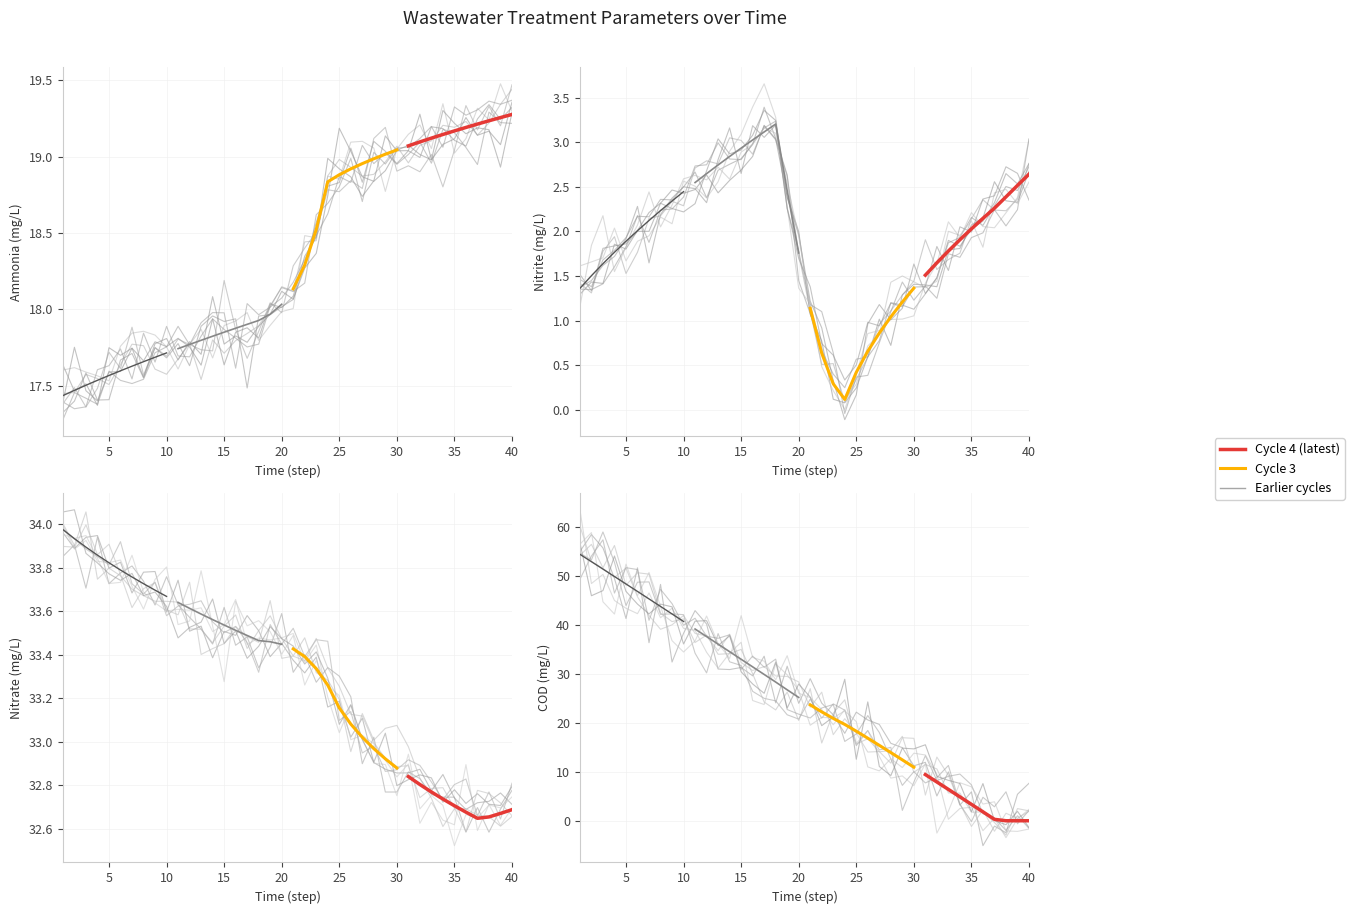

True or false: Cycle 3 and Cycle 4 intersect in this chart.

False